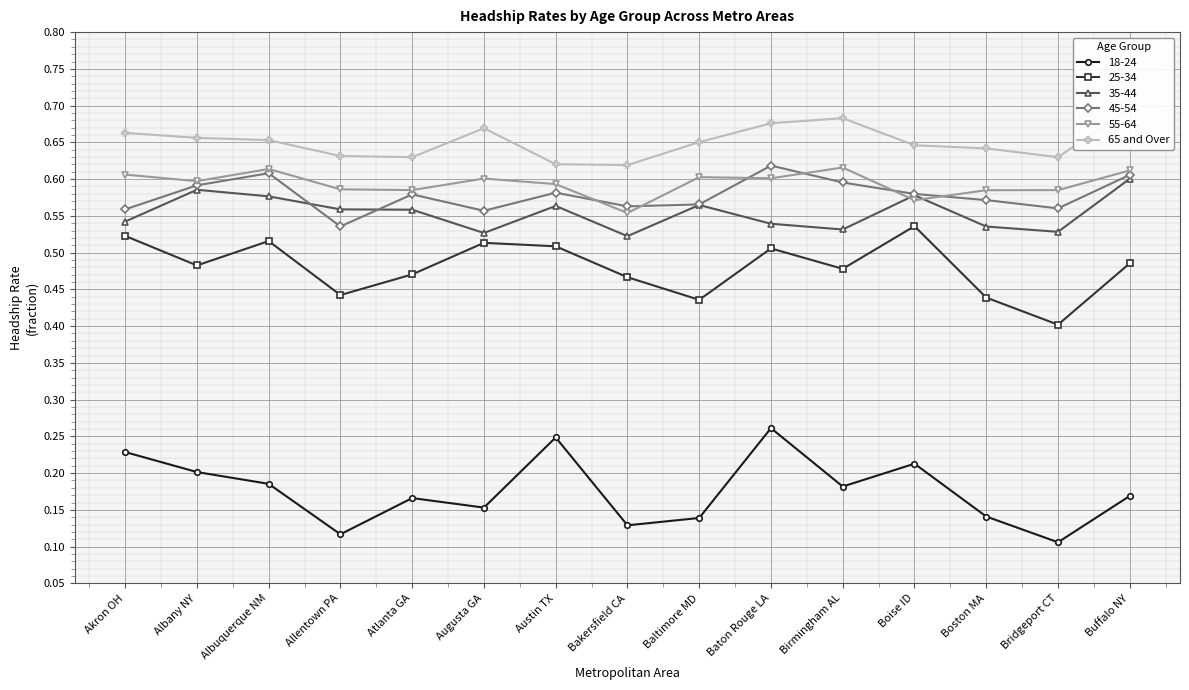

How many points are lower than both their immediate neighbors (excluding endpoints)?

3